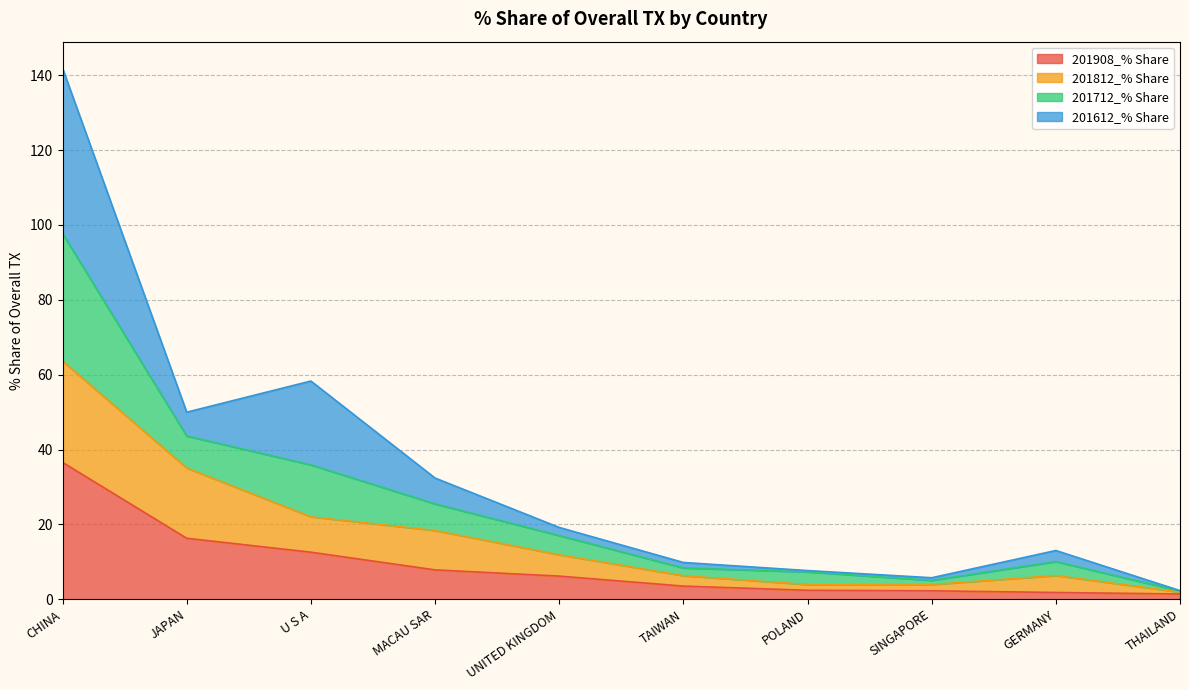

Read the 201908_% Share value at CHINA.

36.6